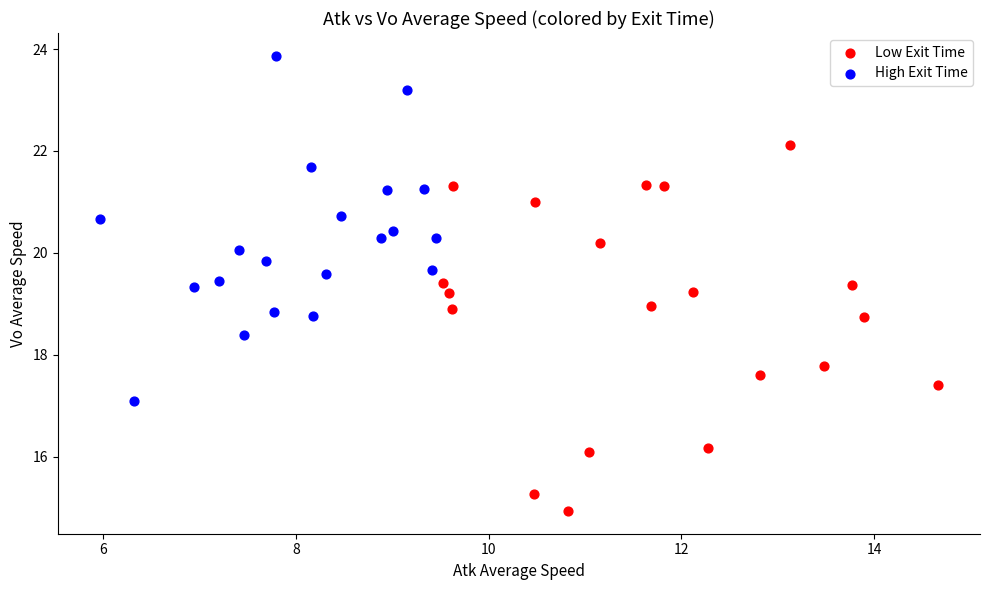

Which series has the widest spread of Y values?

Low Exit Time